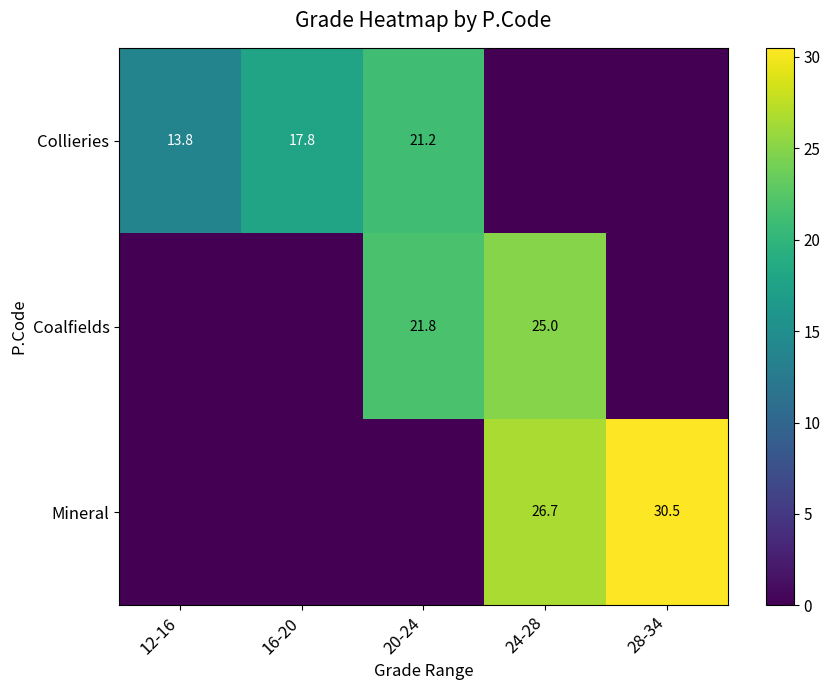

True or false: Collieries has a value of 4.1 at 12-16.

False